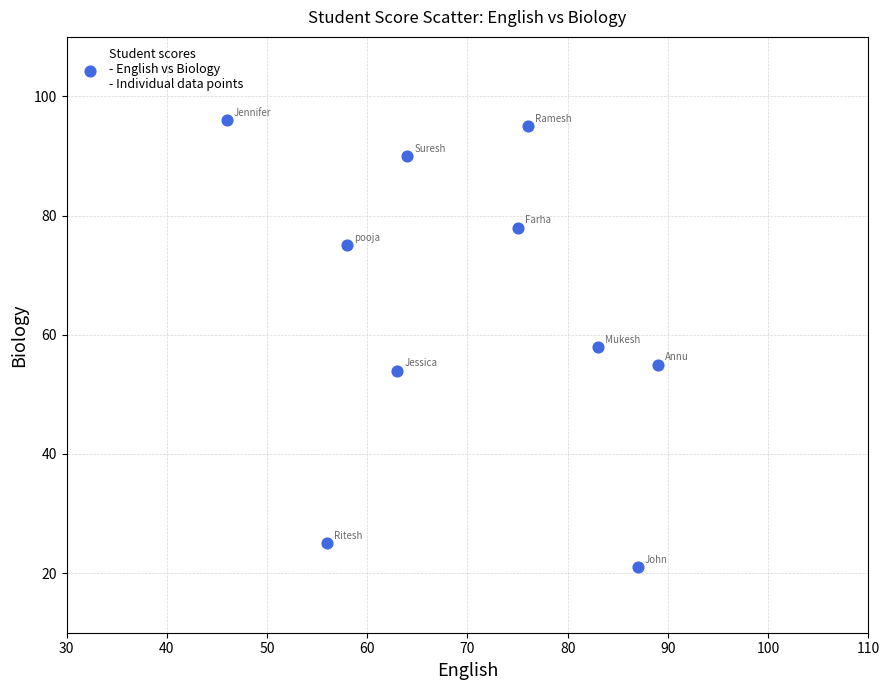

What is the average Y value?

65